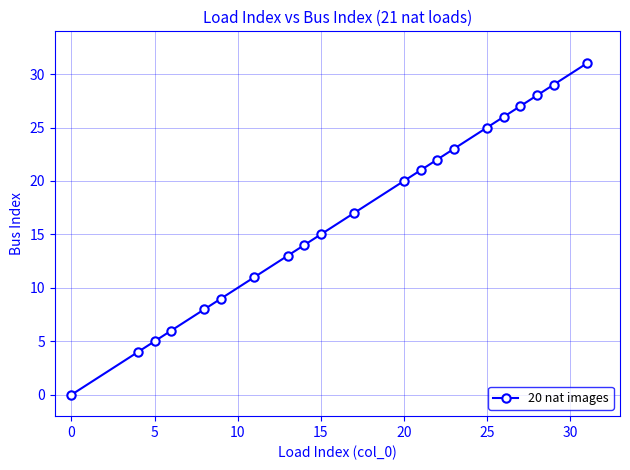

What is the maximum value shown in the chart?

31